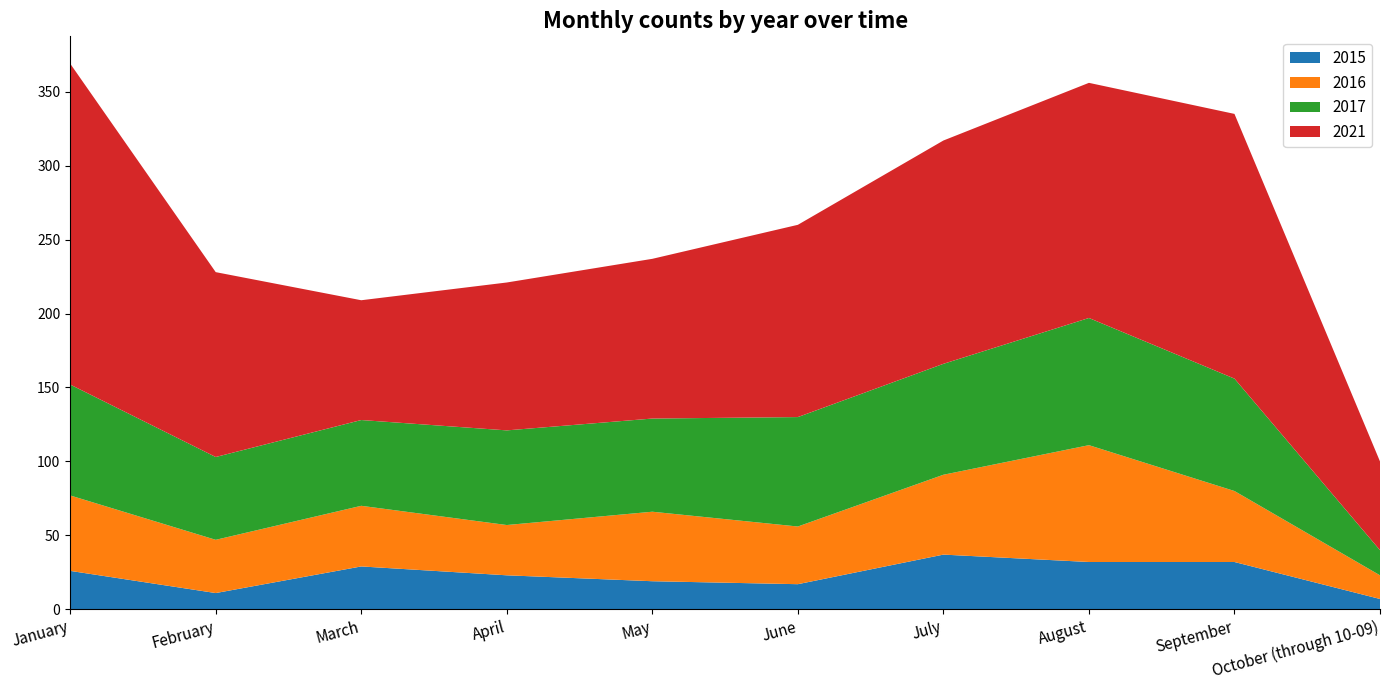

Reading right to left, extract all data points from this chart.

2015: October (through 10-09)=7	September=32	August=32	July=37	June=17	May=19	April=23	March=29	February=11	January=26
2016: October (through 10-09)=16	September=48	August=79	July=54	June=39	May=47	April=34	March=41	February=36	January=51
2017: October (through 10-09)=17	September=76	August=86	July=75	June=74	May=63	April=64	March=58	February=56	January=75
2021: October (through 10-09)=60	September=179	August=159	July=151	June=130	May=108	April=100	March=81	February=125	January=217